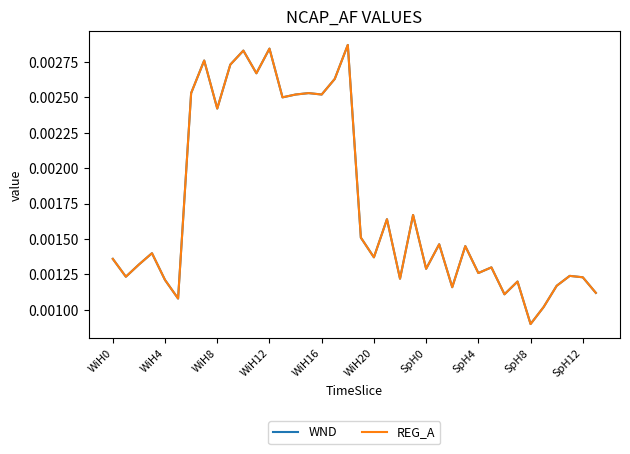

Which label corresponds to the largest value in the chart?

18